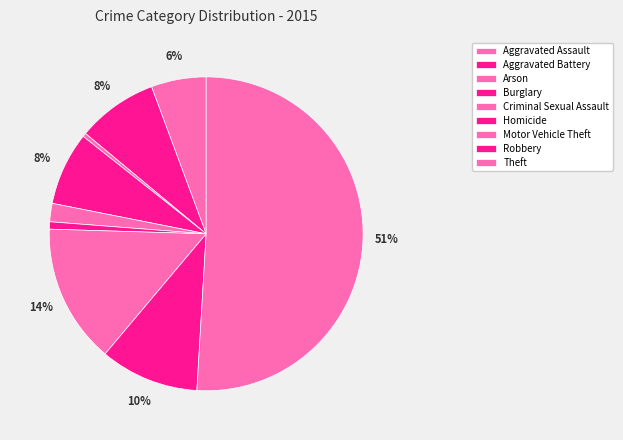

How many segments does this pie chart have?

9